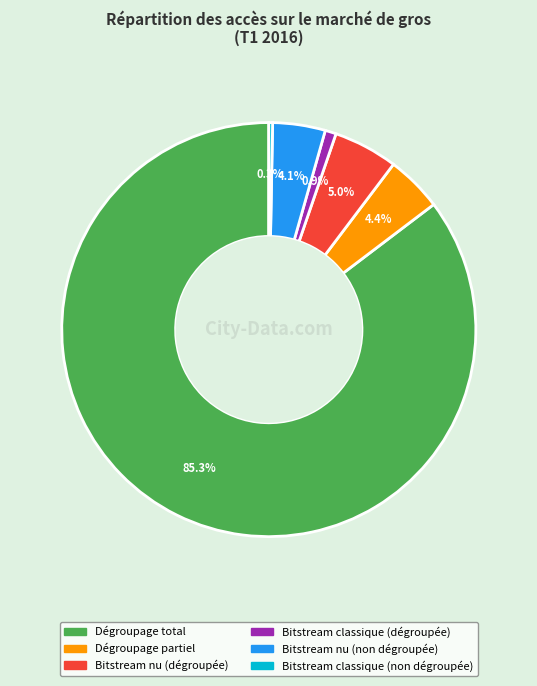

Is there any slice that represents more than half of the pie?

Yes